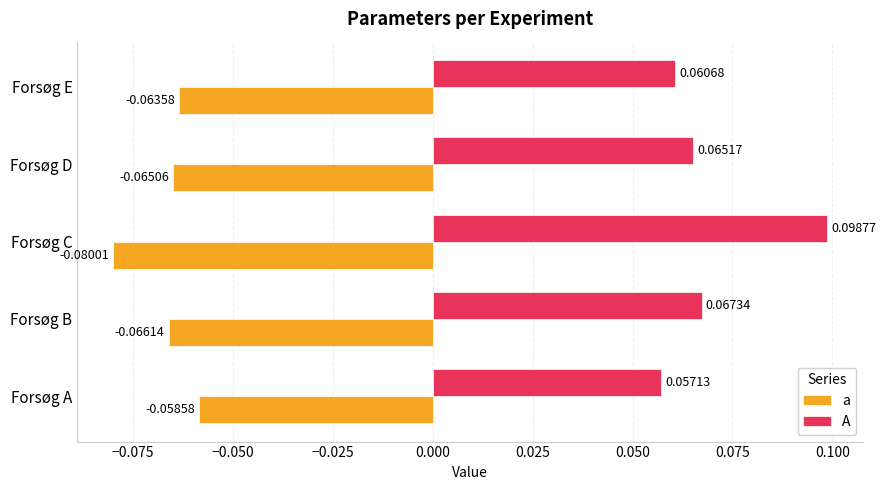

Which series has the widest spread of values?

A